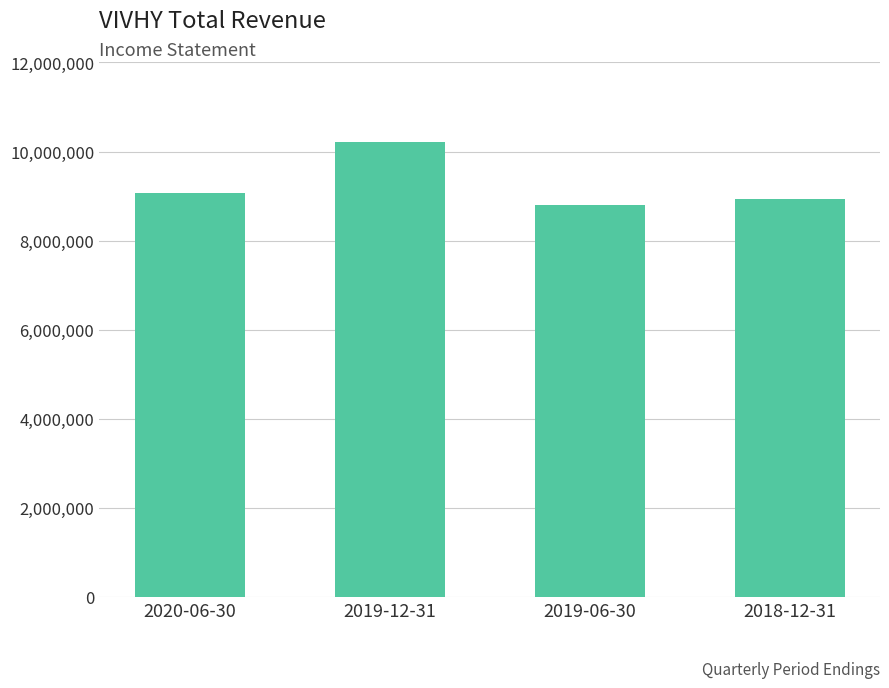

The value at 2020-06-30 is 9062400. True or false?

True